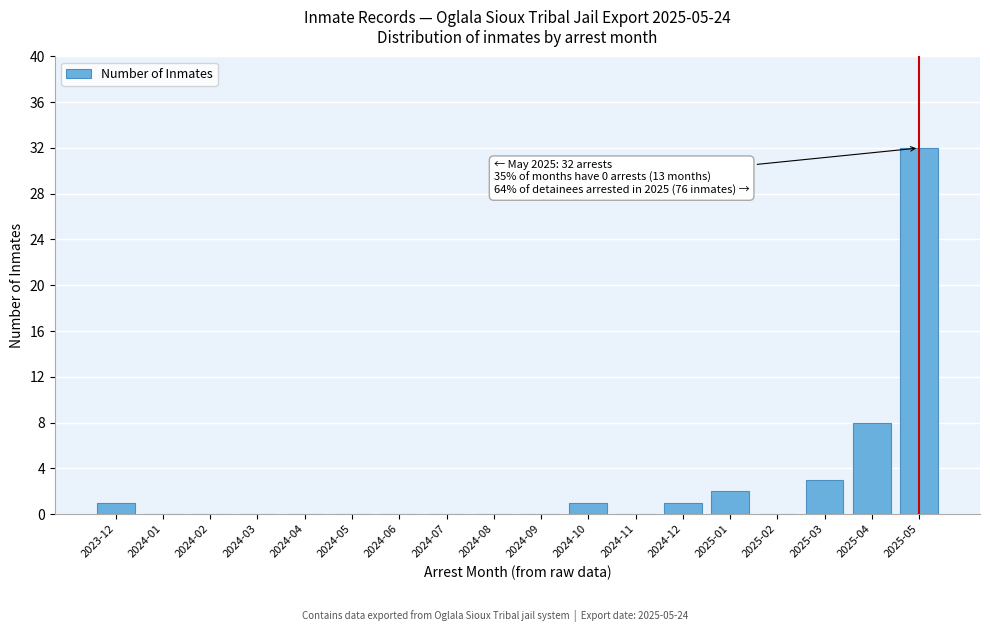

Reading right to left, what are all the values shown in this chart?

2025-05=32	2025-04=8	2025-03=3	2025-02=0	2025-01=2	2024-12=1	2024-11=0	2024-10=1	2024-09=0	2024-08=0	2024-07=0	2024-06=0	2024-05=0	2024-04=0	2024-03=0	2024-02=0	2024-01=0	2023-12=1